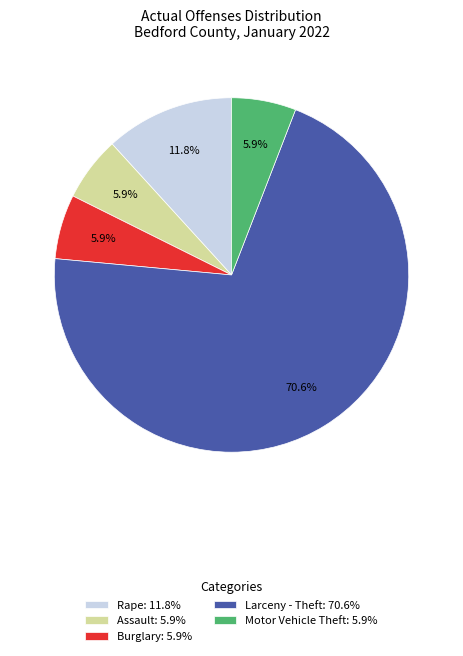

How many segments does this pie chart have?

5